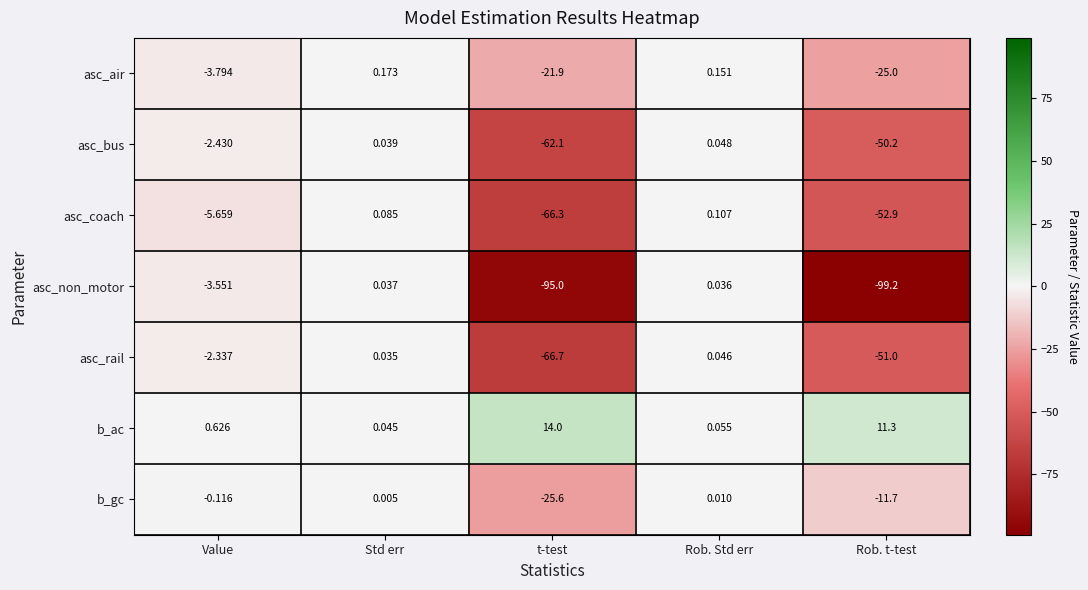

At which category is the sum across all series the highest?

Rob. Std err